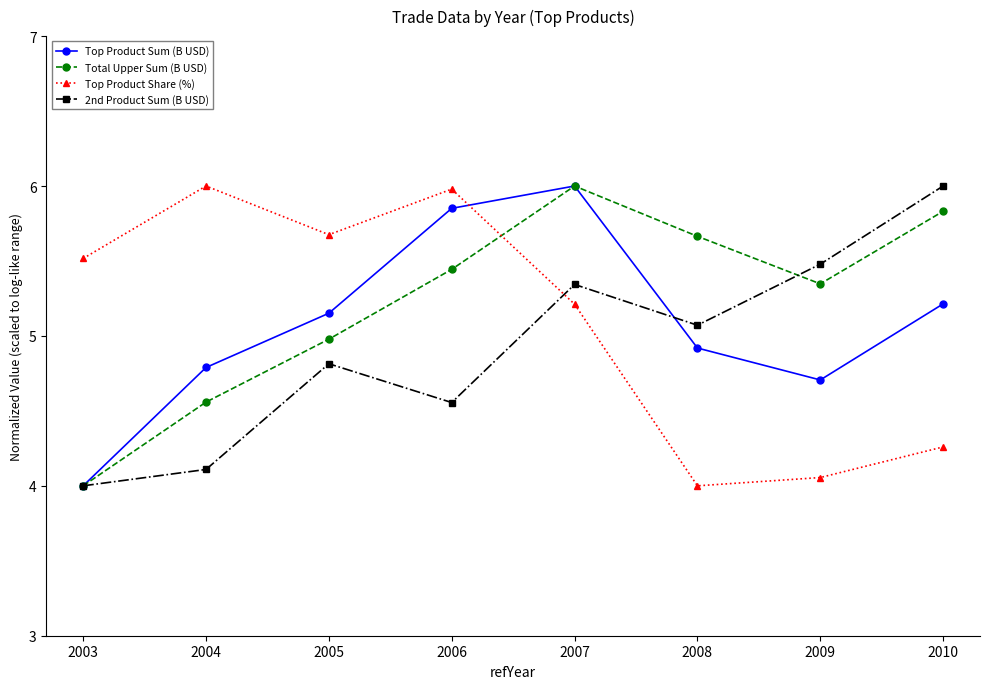

What is the minimum value for Top Product Sum (B USD)?

4.0